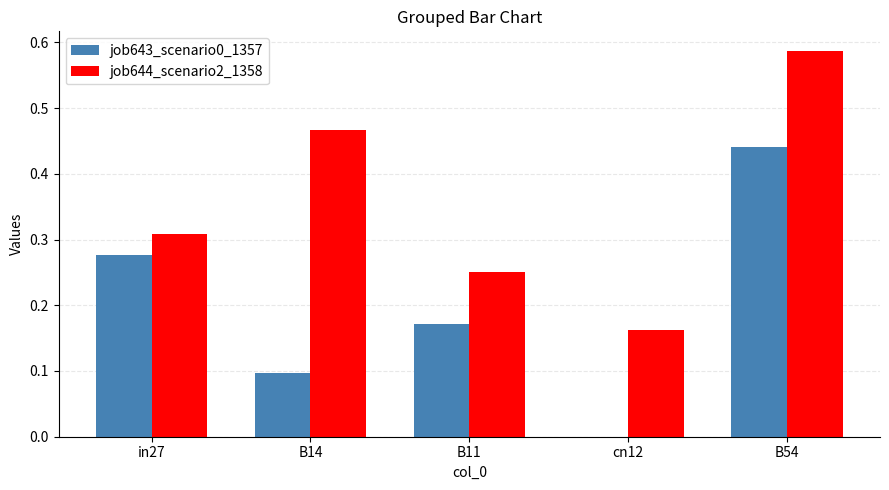

Between B11 and B54, which series saw the biggest shift?

job644_scenario2_1358